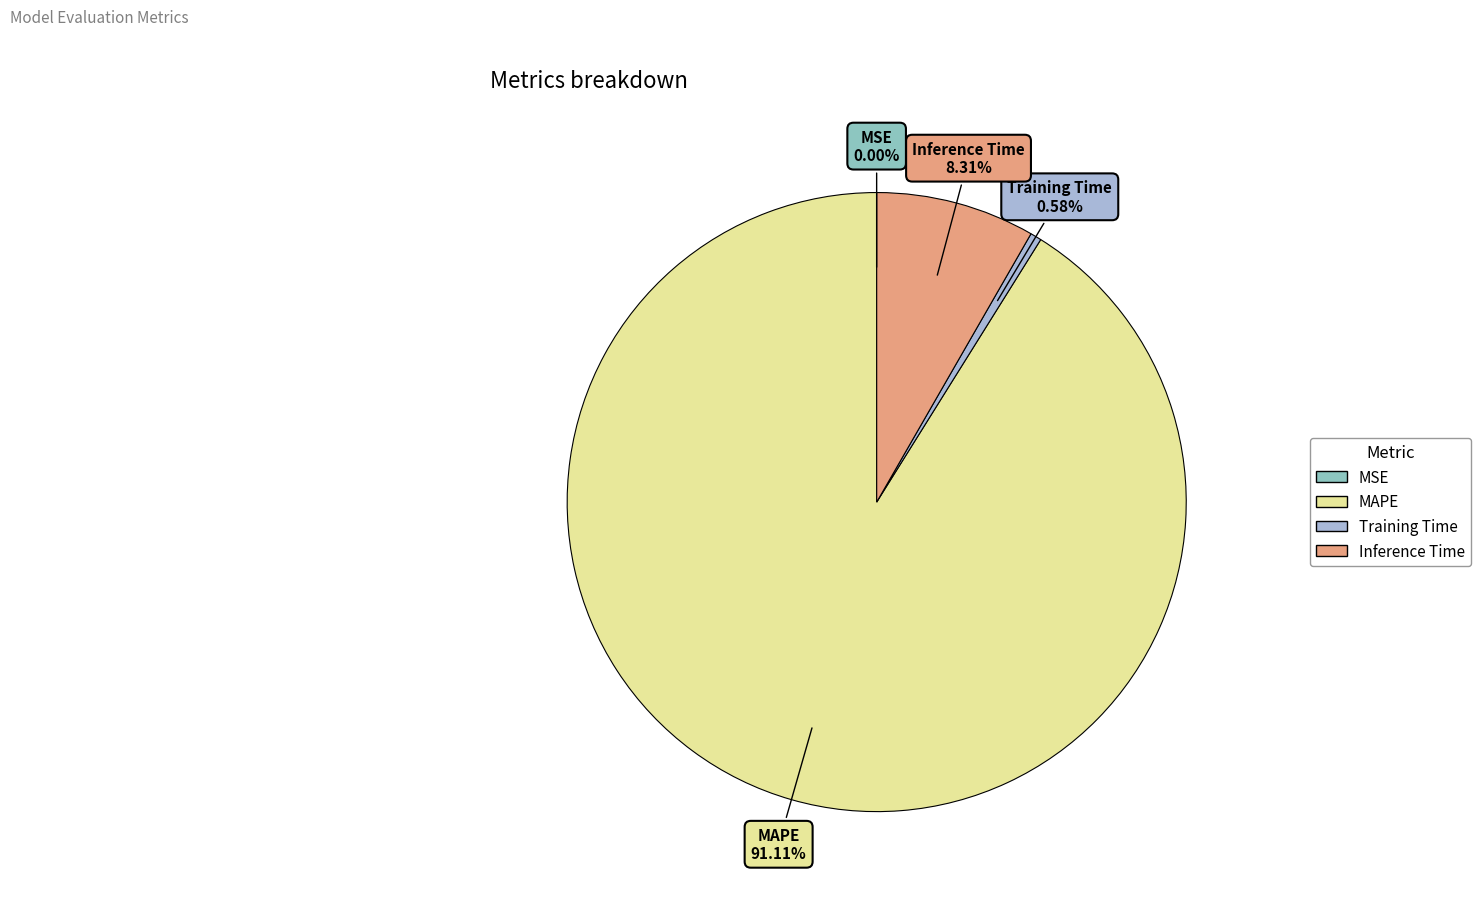

To the nearest percent, what portion does MAPE represent?

91%